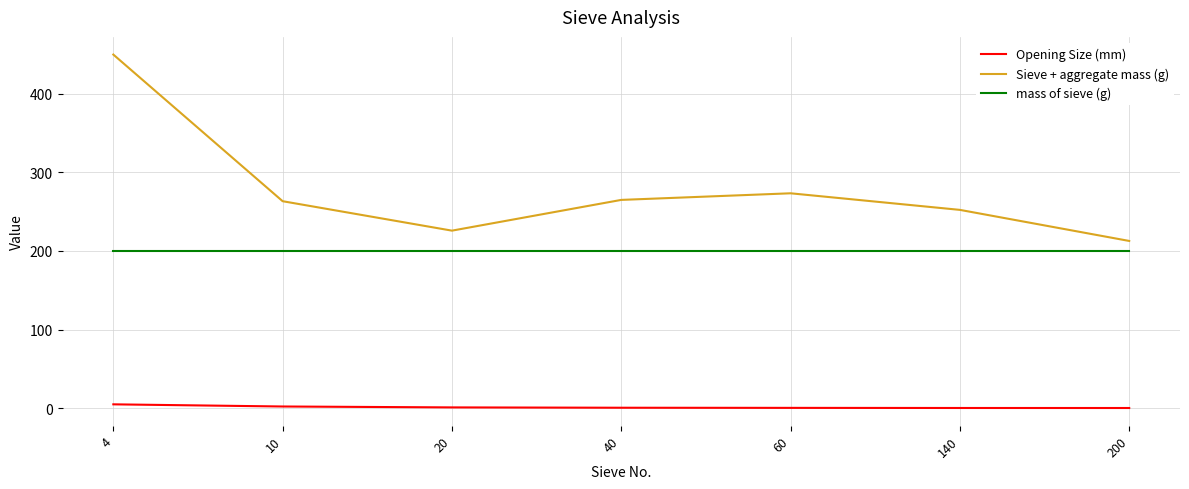

How many lines are shown in the chart?

3